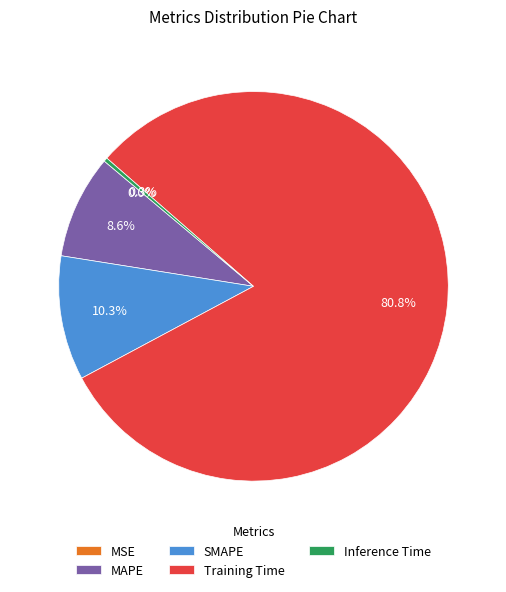

Is it true that SMAPE is 10% of the pie?

True